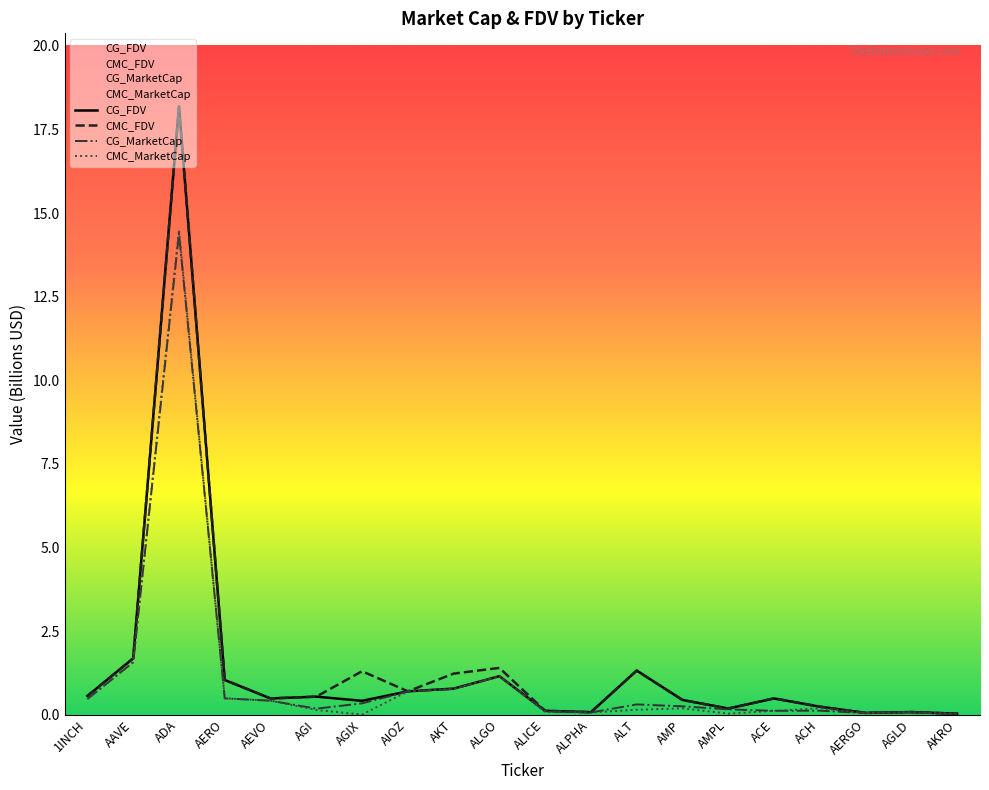

At which category is the sum across all series the highest?

ADA